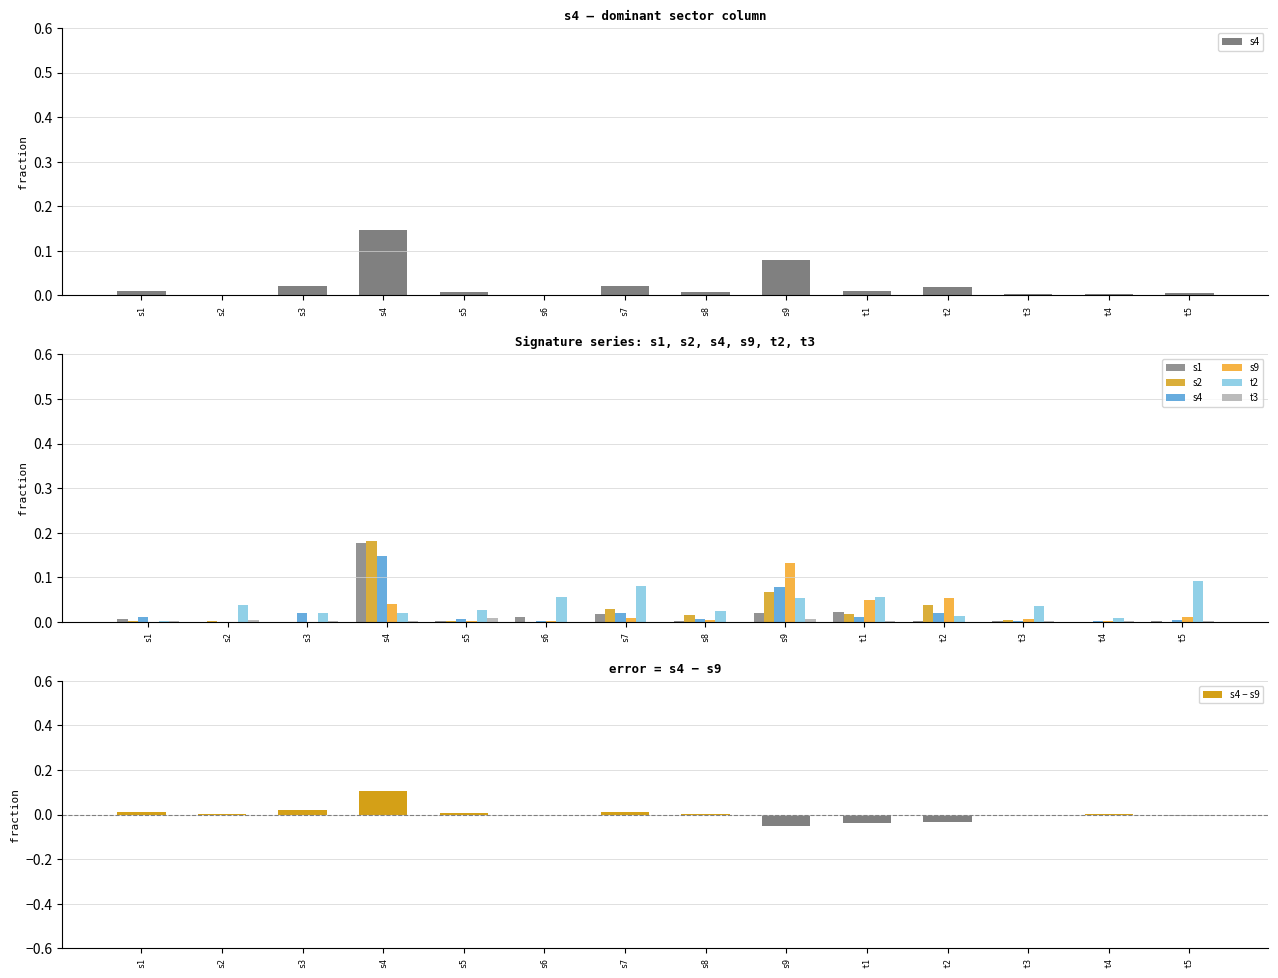

What are all the series names shown in the legend?

s1, s2, s4, s9, t2, t3